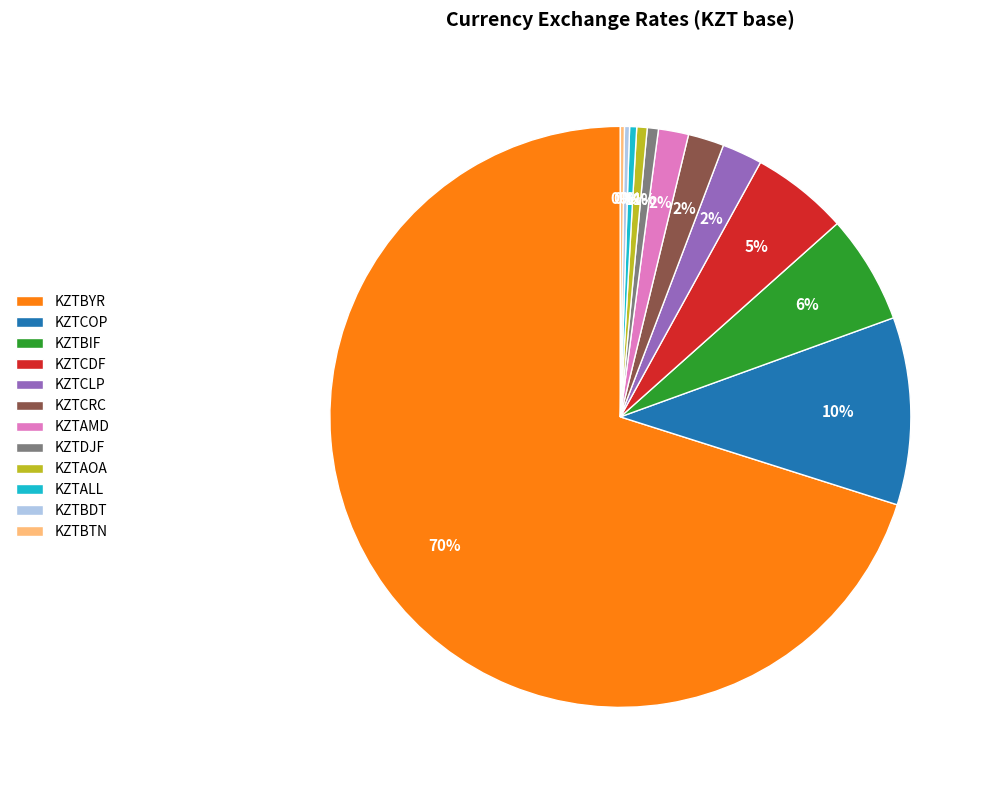

Is it true that KZTALL is 0% of the pie?

True